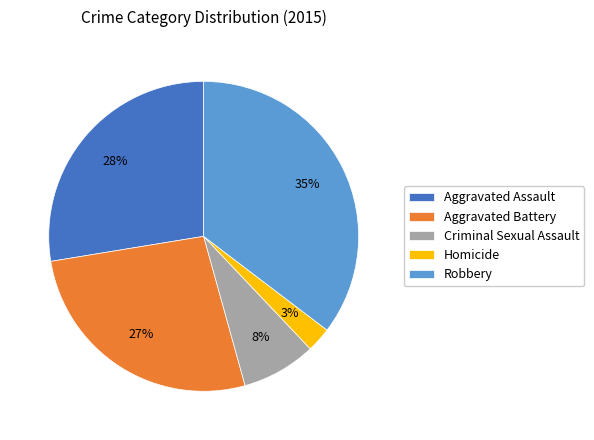

Rank the categories by value from lowest to highest.

Homicide, Criminal Sexual Assault, Aggravated Battery, Aggravated Assault, Robbery